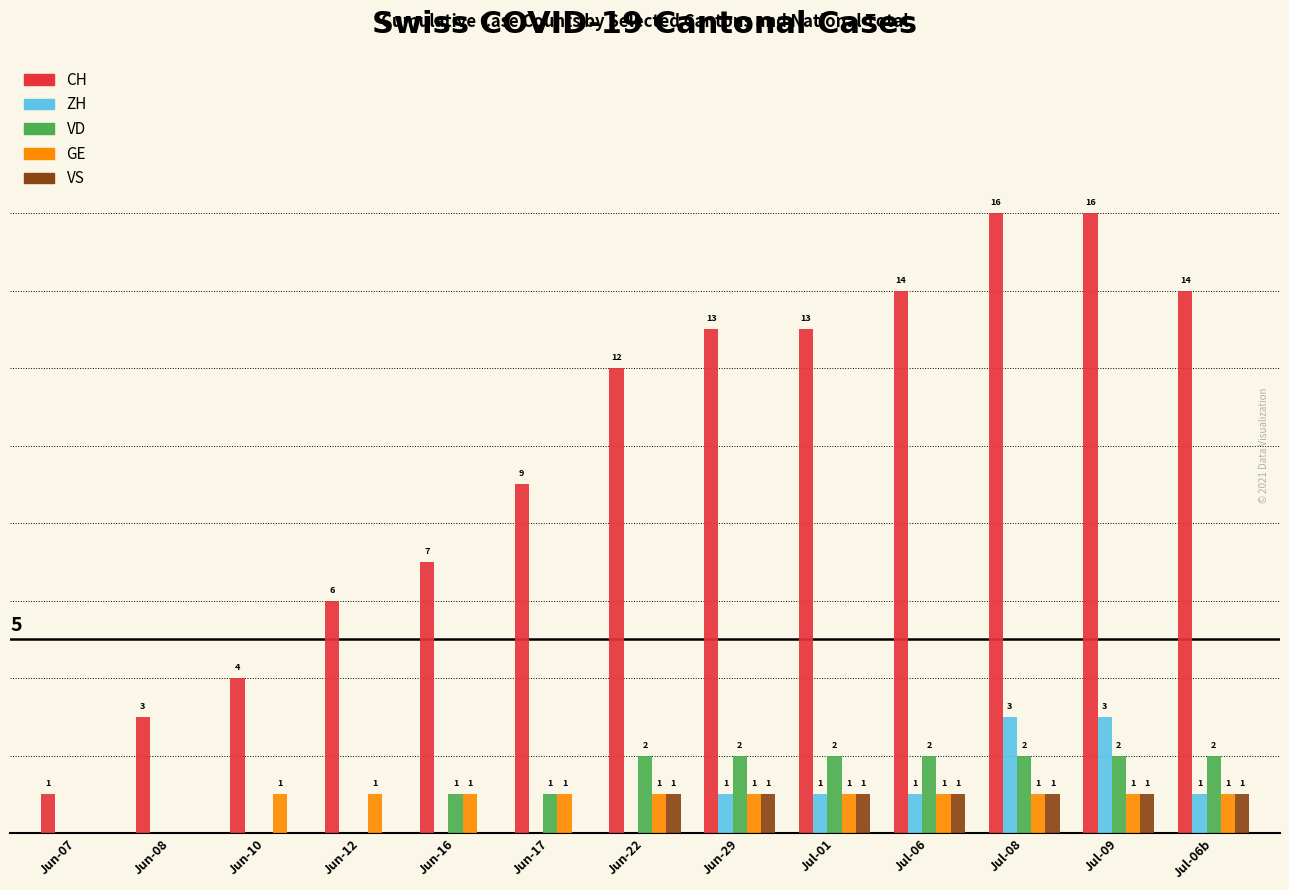

Between Jun-07 and Jul-09, which series saw the biggest shift?

CH